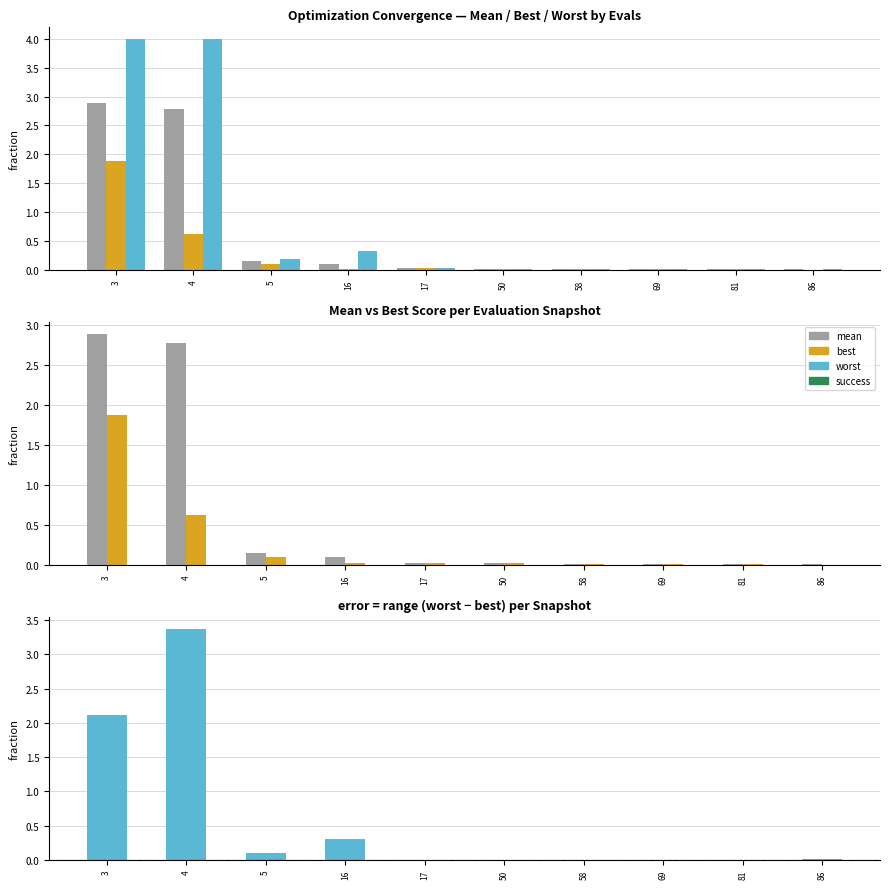

The value of worst-best (positive) at 5 is 0.1. True or false?

True